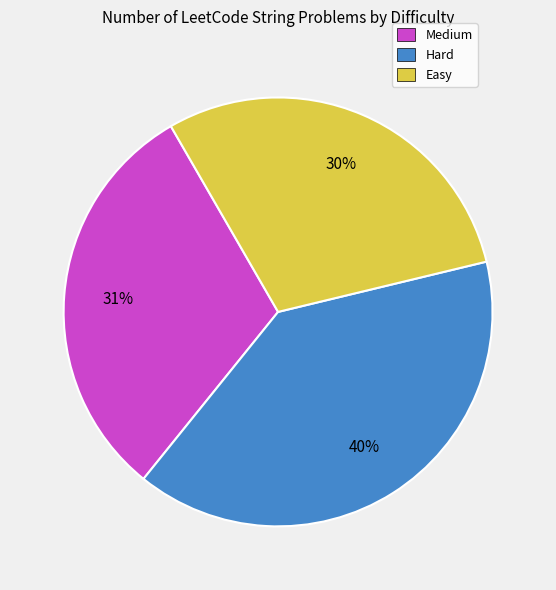

Which category has the smallest portion of the pie?

Easy